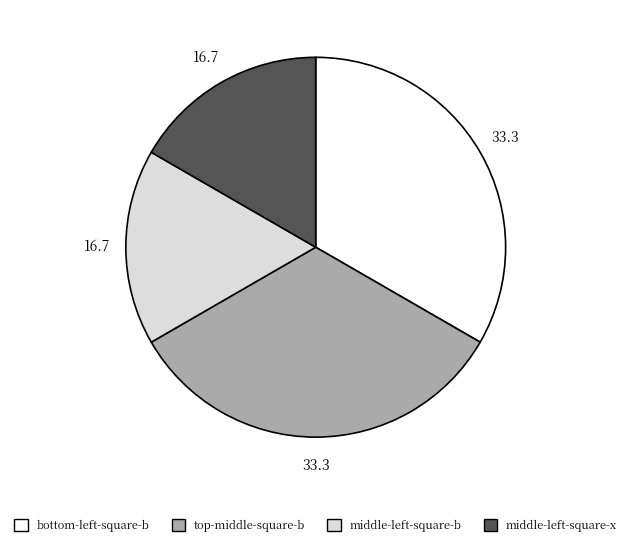

Is there a majority slice in this chart?

No